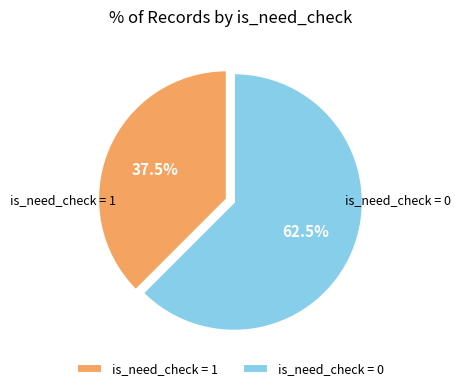

Approximately how many times larger is the value at is_need_check = 0 compared to is_need_check = 1?

1.7